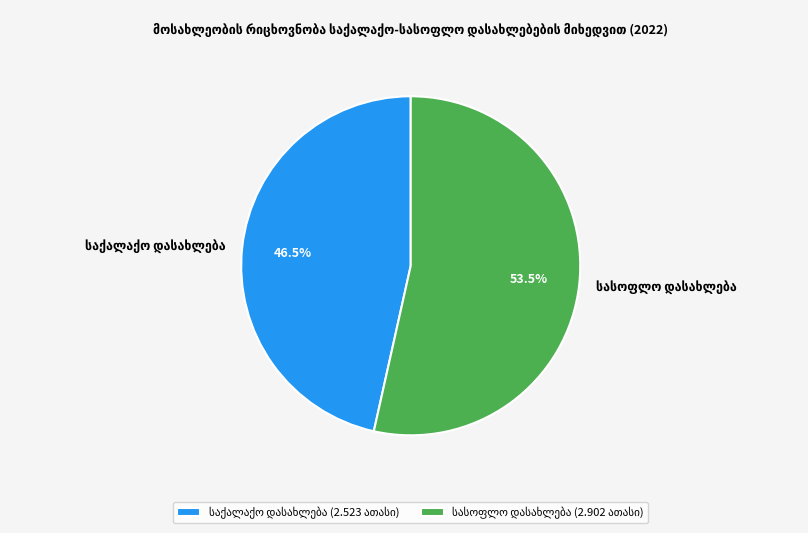

Is there a majority slice in this chart?

Yes